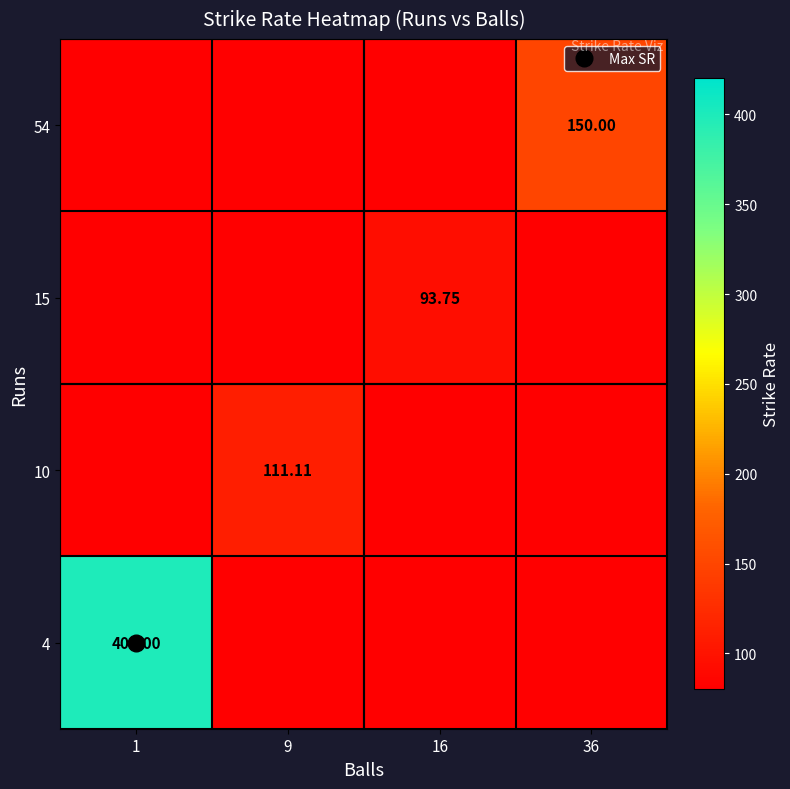

Is it true that 10 equals 0.0 at 1?

True